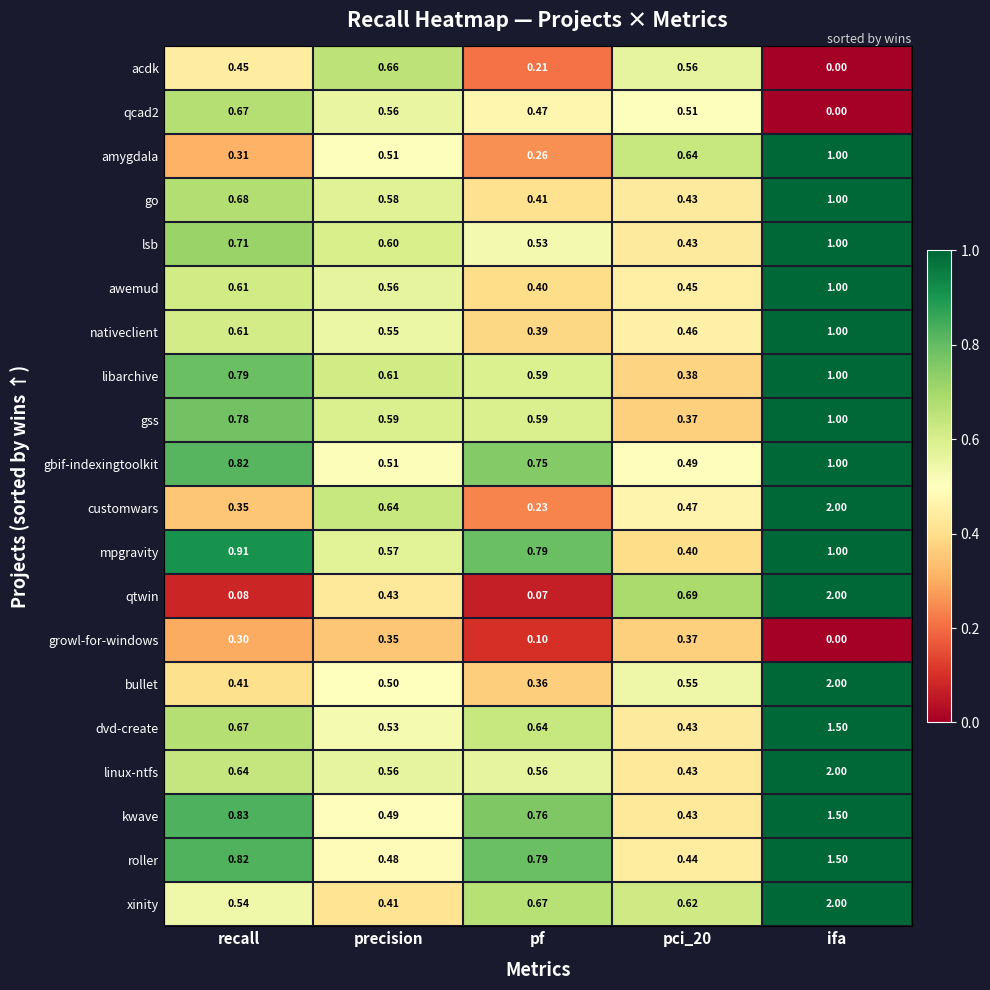

Which series has the largest range (max minus min)?

qtwin